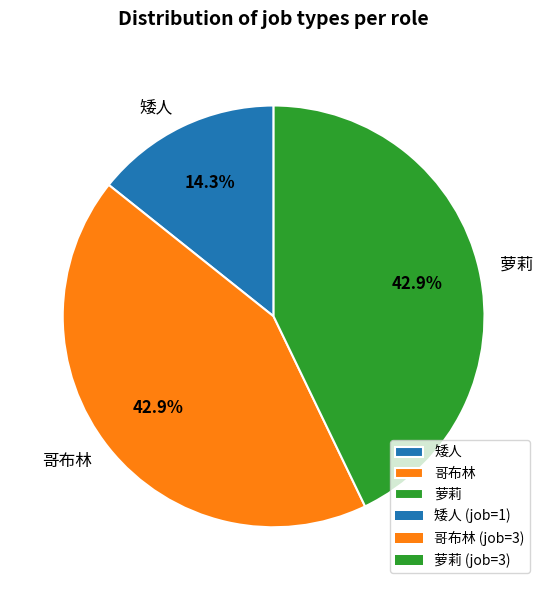

Is there any slice that represents more than half of the pie?

No